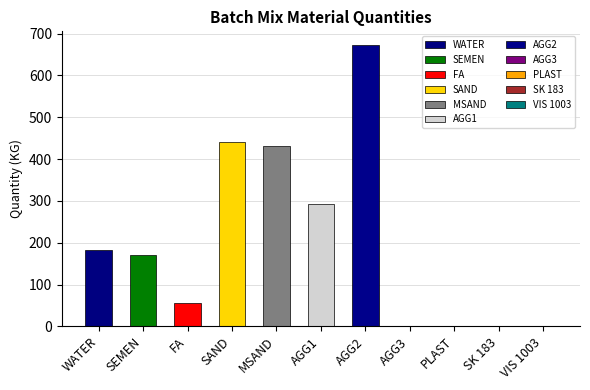

At which category does the chart reach its peak across all series?

AGG2